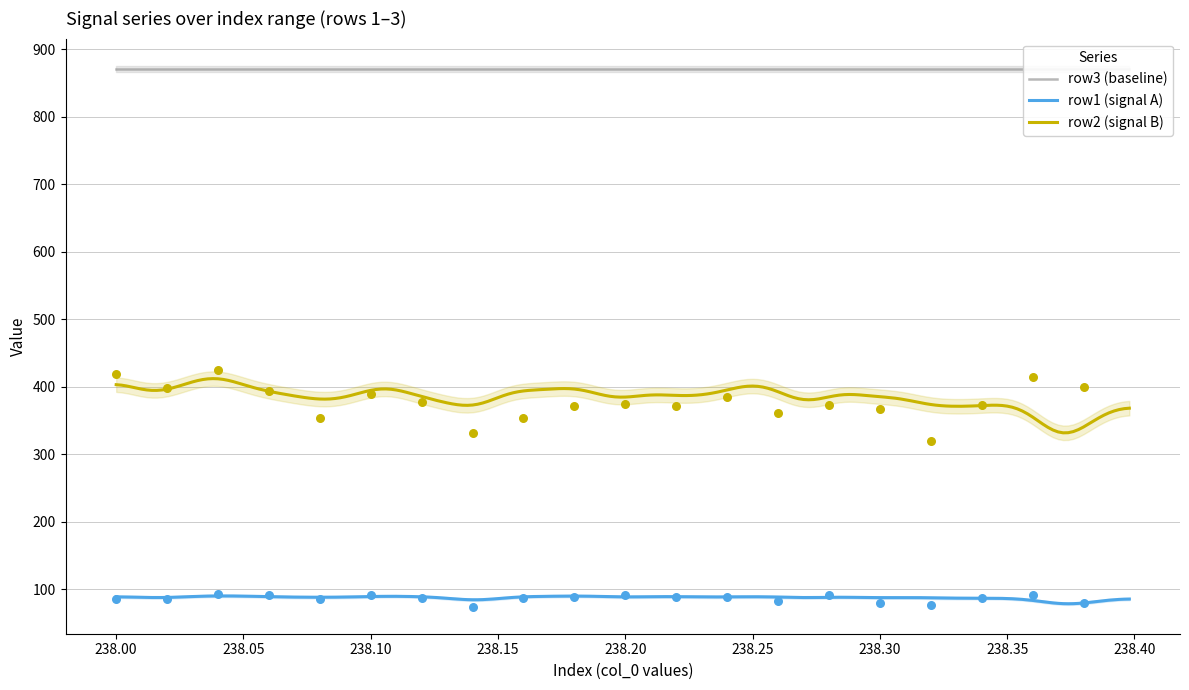

True or false: row2 (signal B) and row1 (signal A) intersect in this chart.

False